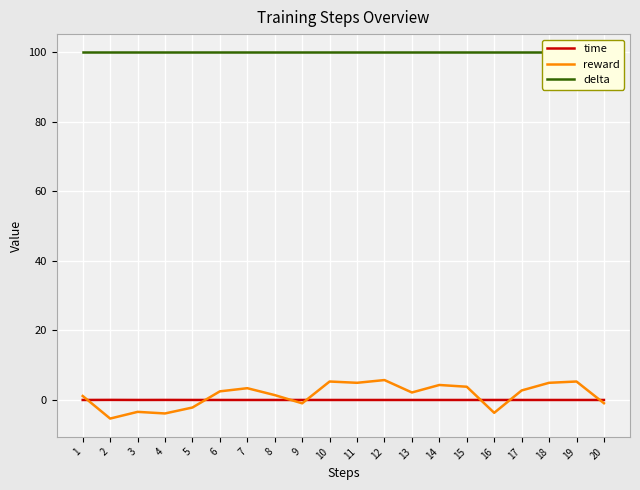

What is the value of the reward point at the 4th from the left?

-3.9